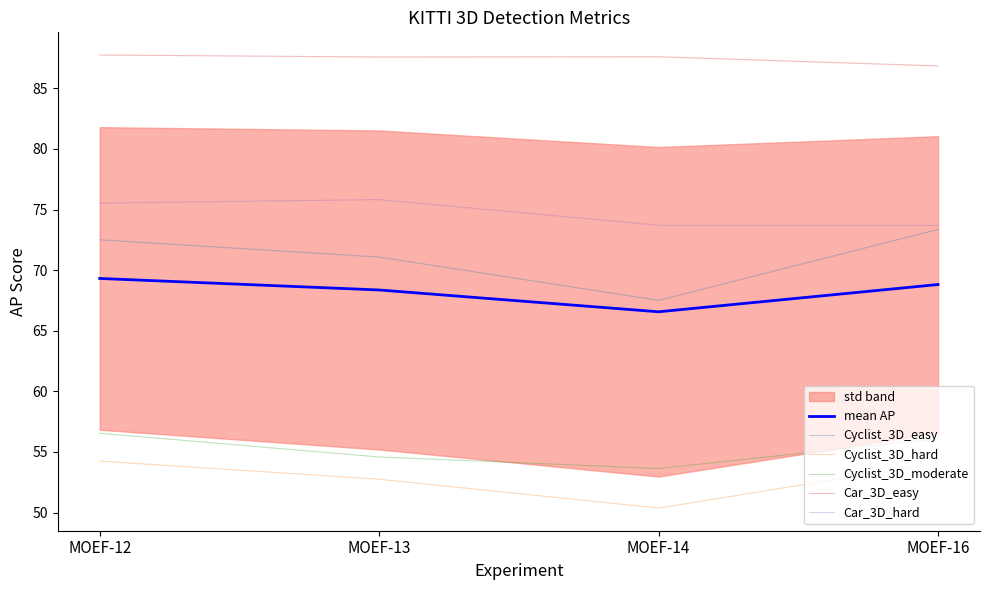

The mean AP series shows 68.8 at MOEF-16. True or false?

True